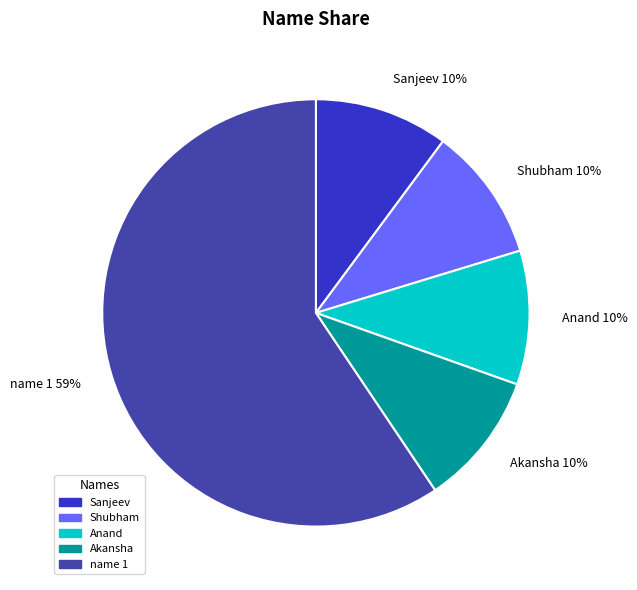

True or false: Shubham accounts for 24% of the total.

False